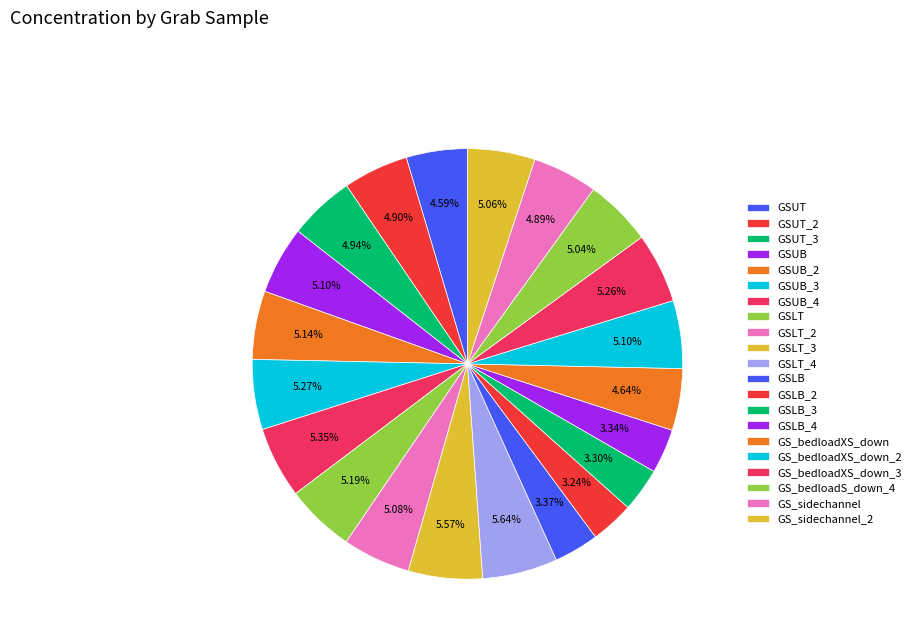

How many segments does this pie chart have?

21